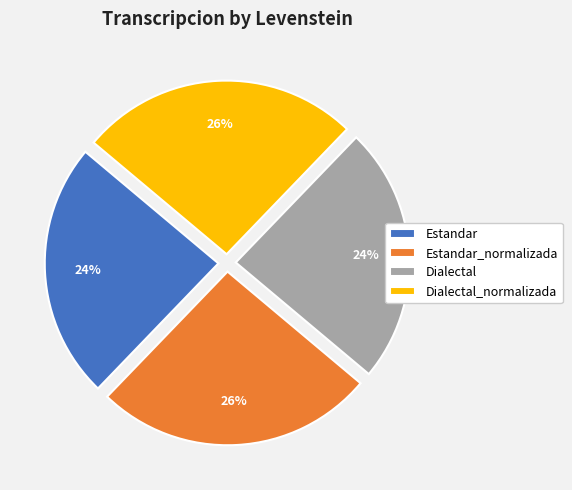

To the nearest percent, what portion does Estandar represent?

24%